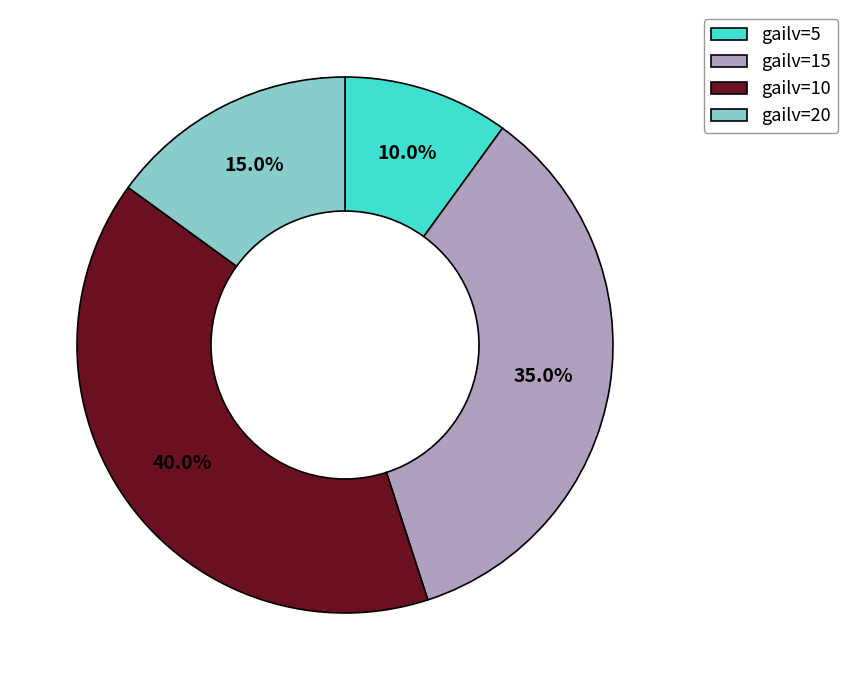

How many segments does this pie chart have?

4